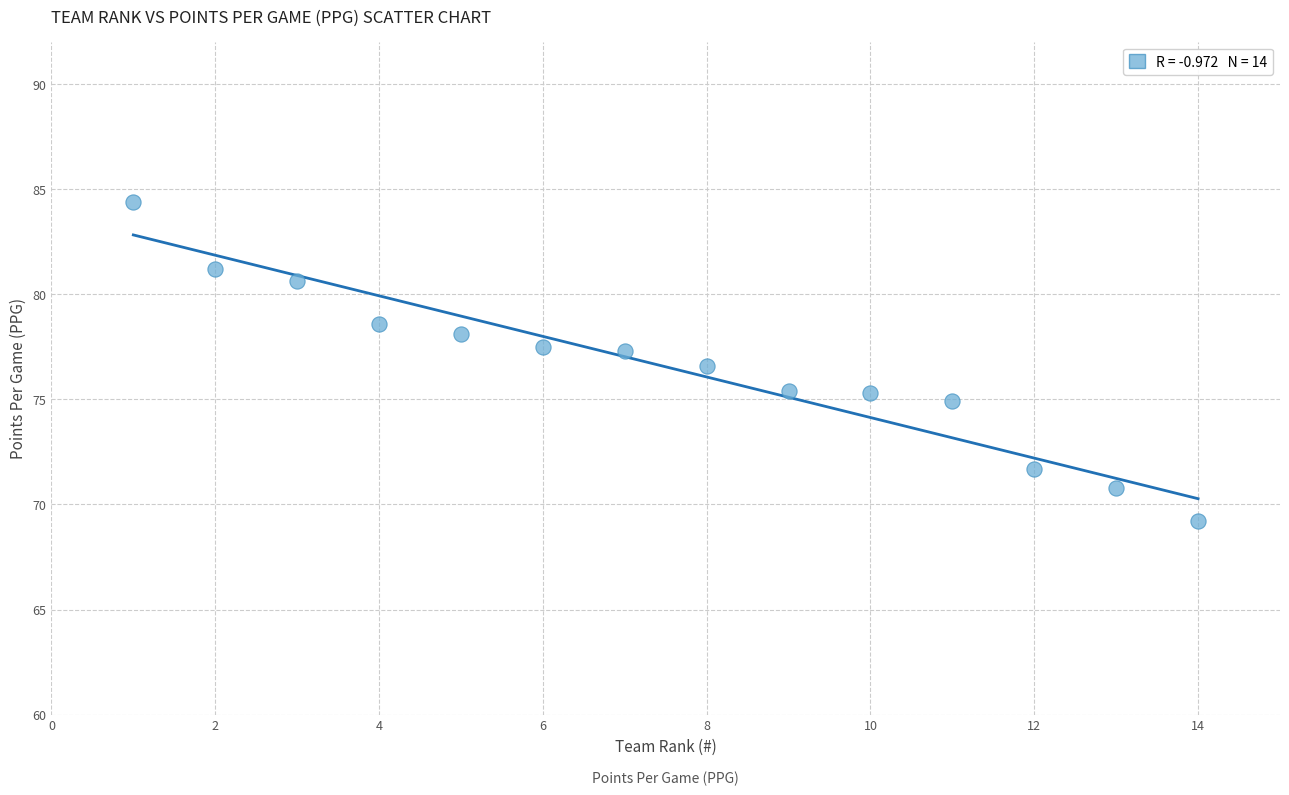

What is the range of X values (max minus min)?

13.0